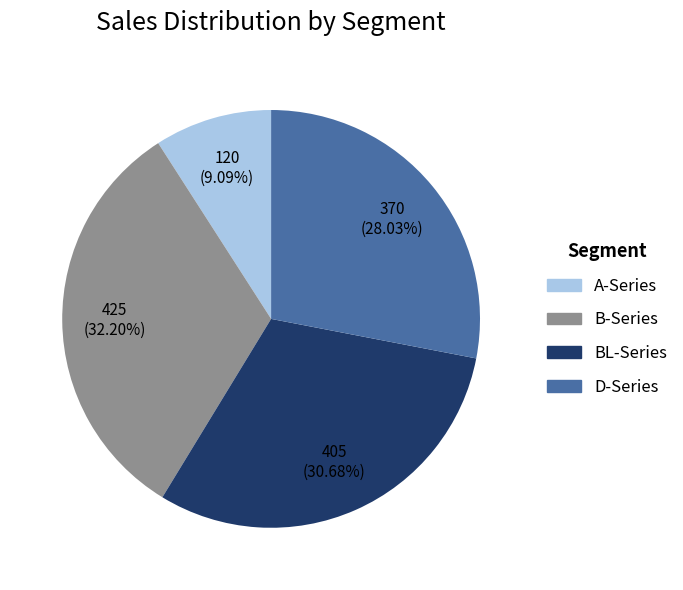

Does any single category account for the majority?

No